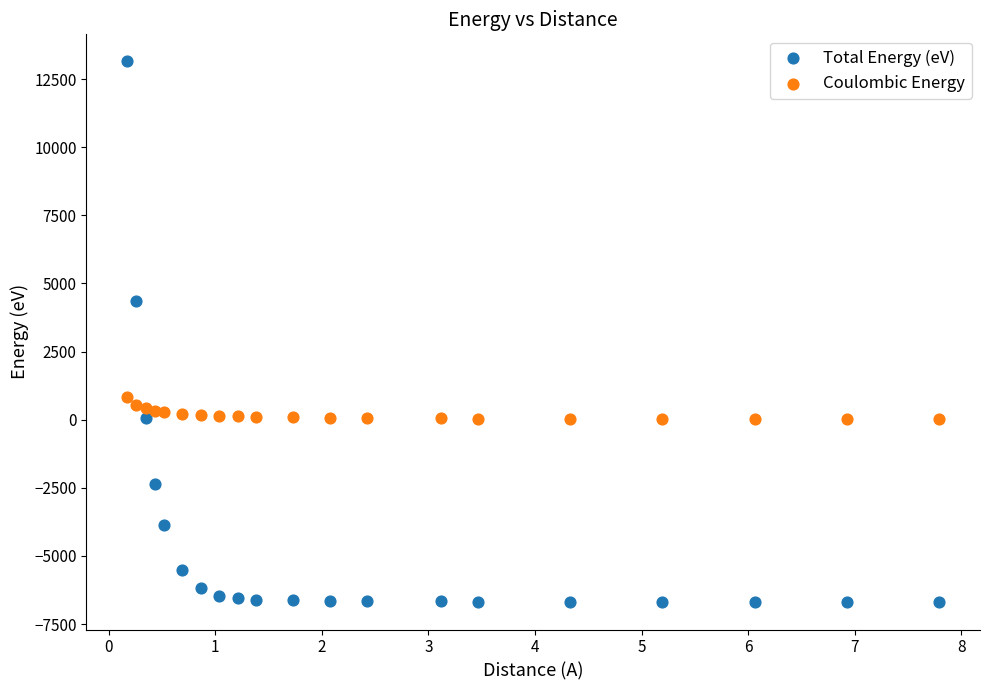

Which series has the widest spread of Y values?

Total Energy (eV)